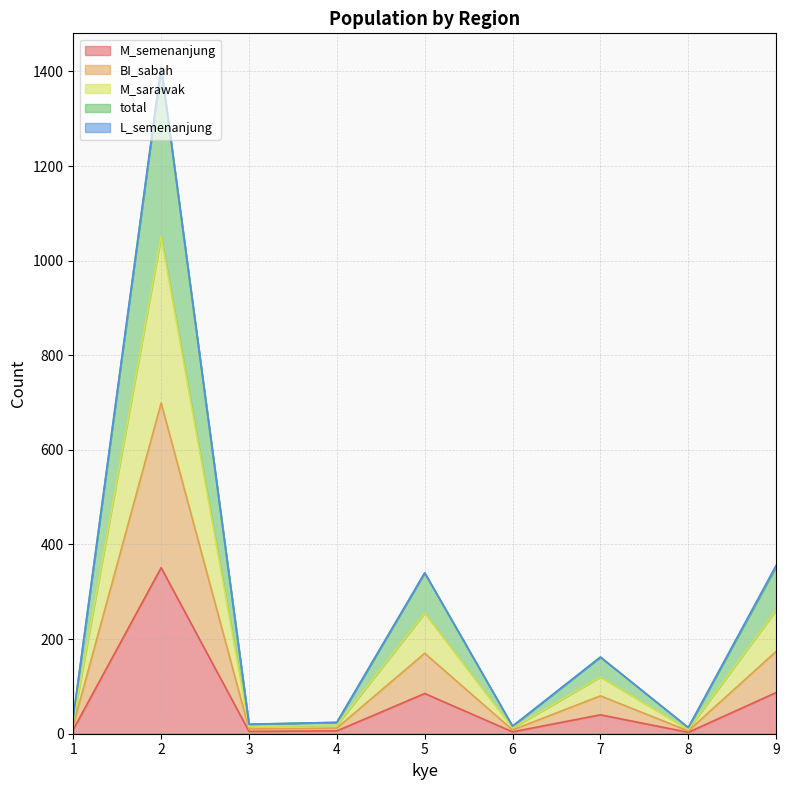

What is the maximum value for total?

1410